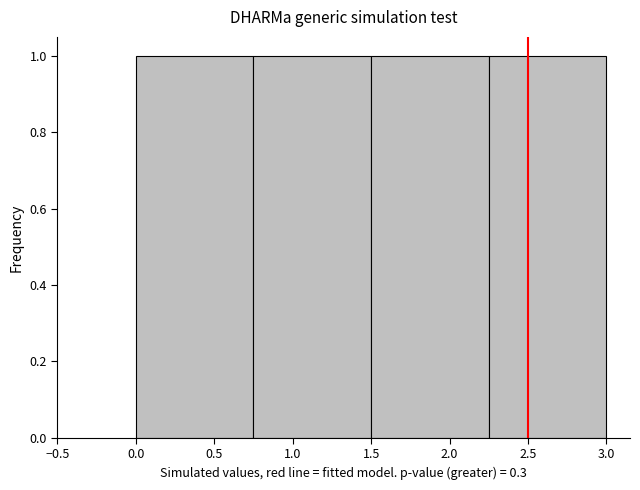

What is the height of the bar covering 0.00 to 0.75 on the x-axis? The values are not printed on the chart, so give them approximately, as read against the axis.

1